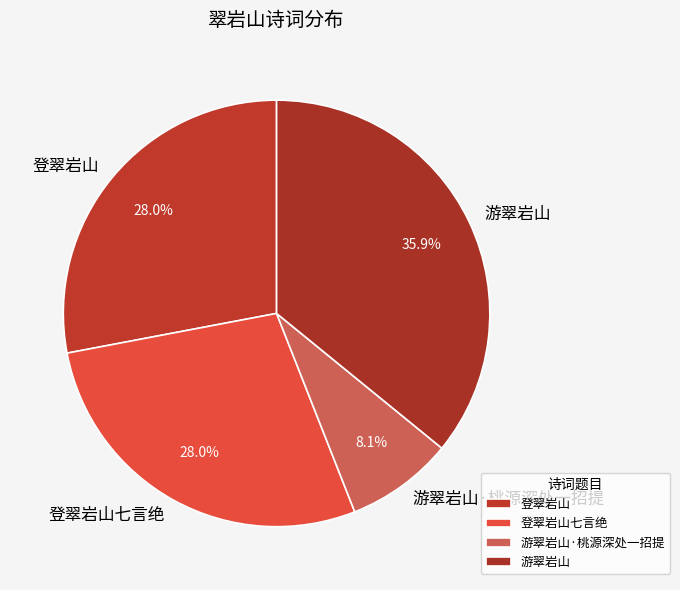

Between 游翠岩山 and 登翠岩山, which is larger?

游翠岩山